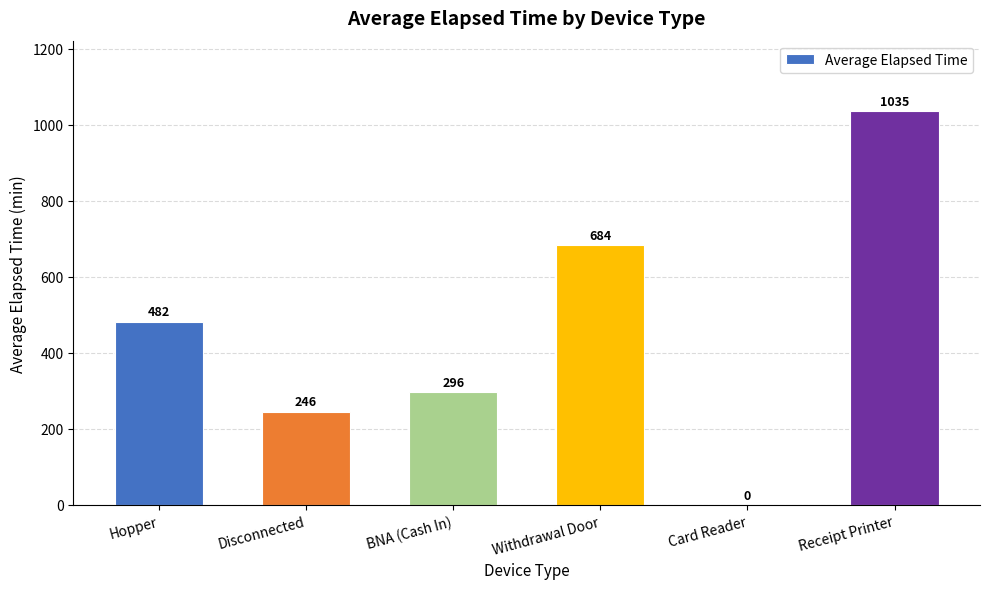

How many data points are above 482?

3